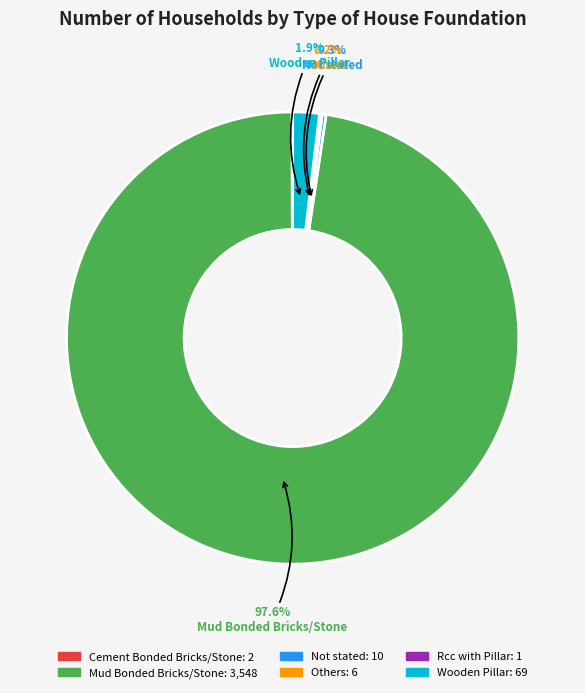

Is there any slice that represents more than half of the pie?

Yes